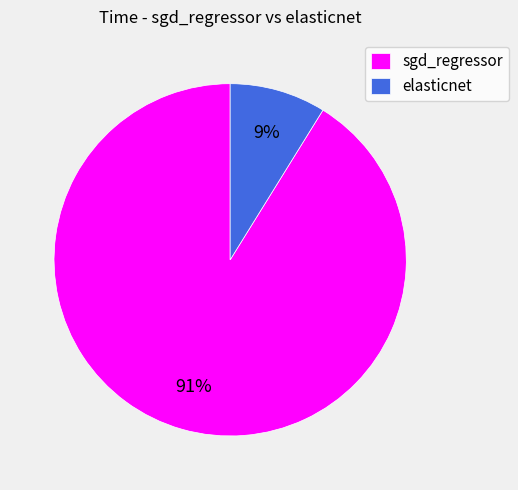

How many segments does this pie chart have?

2